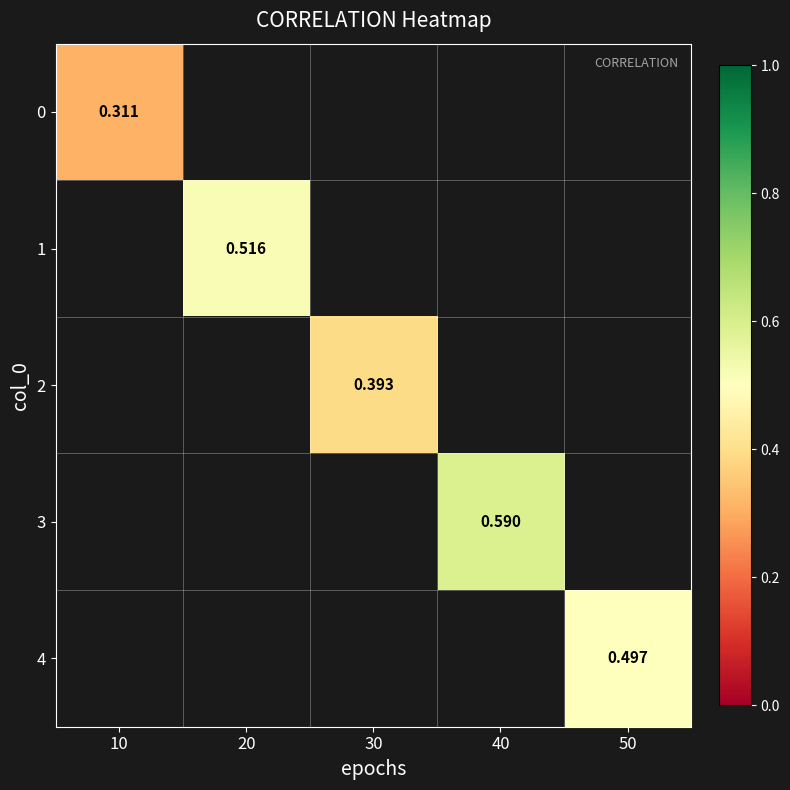

Rank the categories by 0 value from lowest to highest.

10, 20, 30, 40, 50